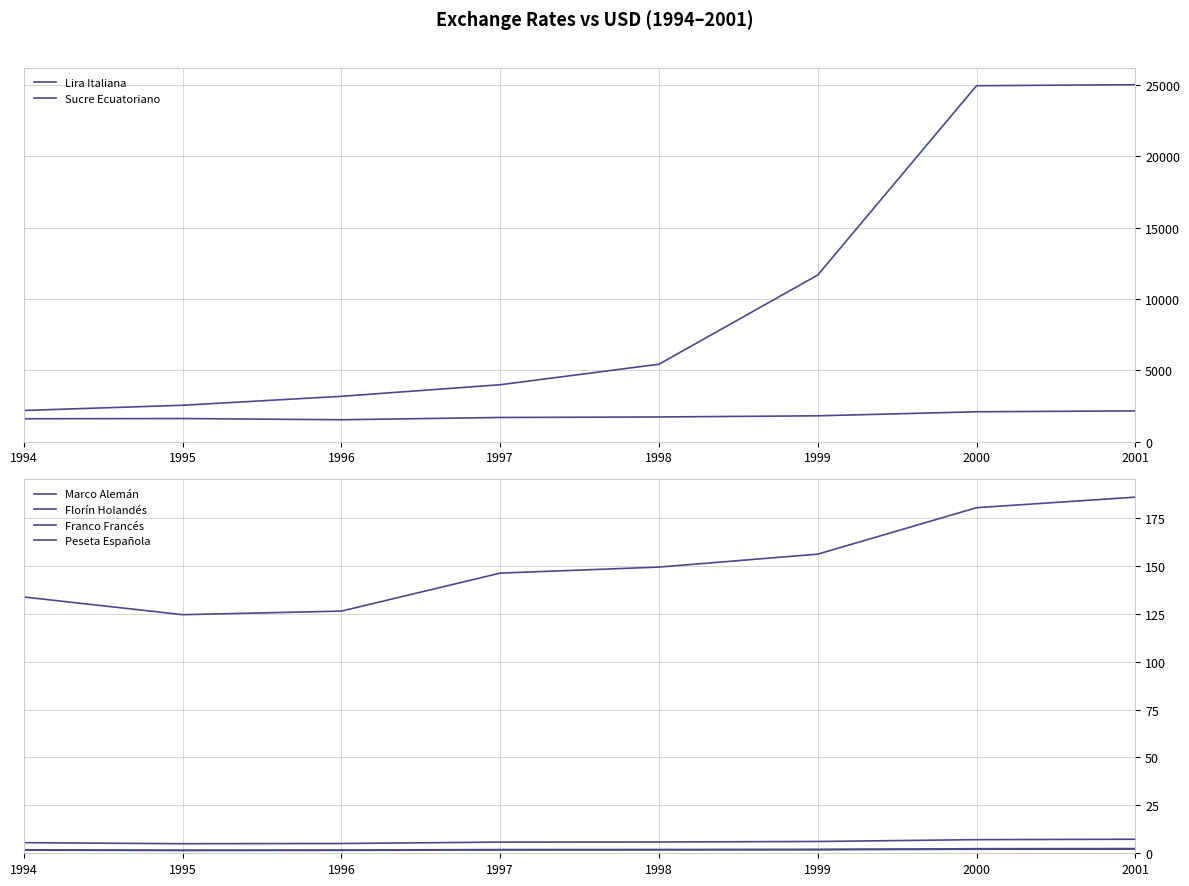

What is the sum of the Florín Holandés values at 1994 and 1996?

3.5